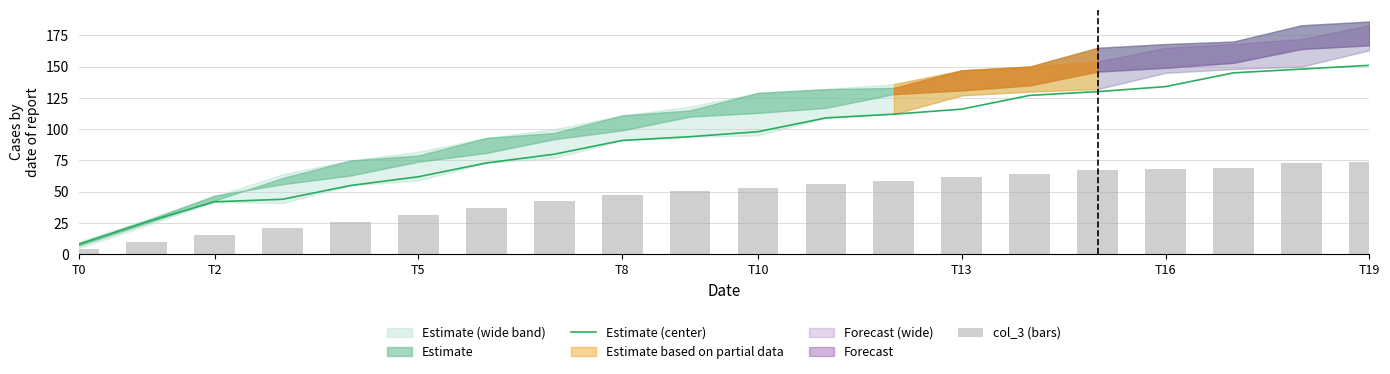

Which series has the largest total across all categories?

Estimate (center)